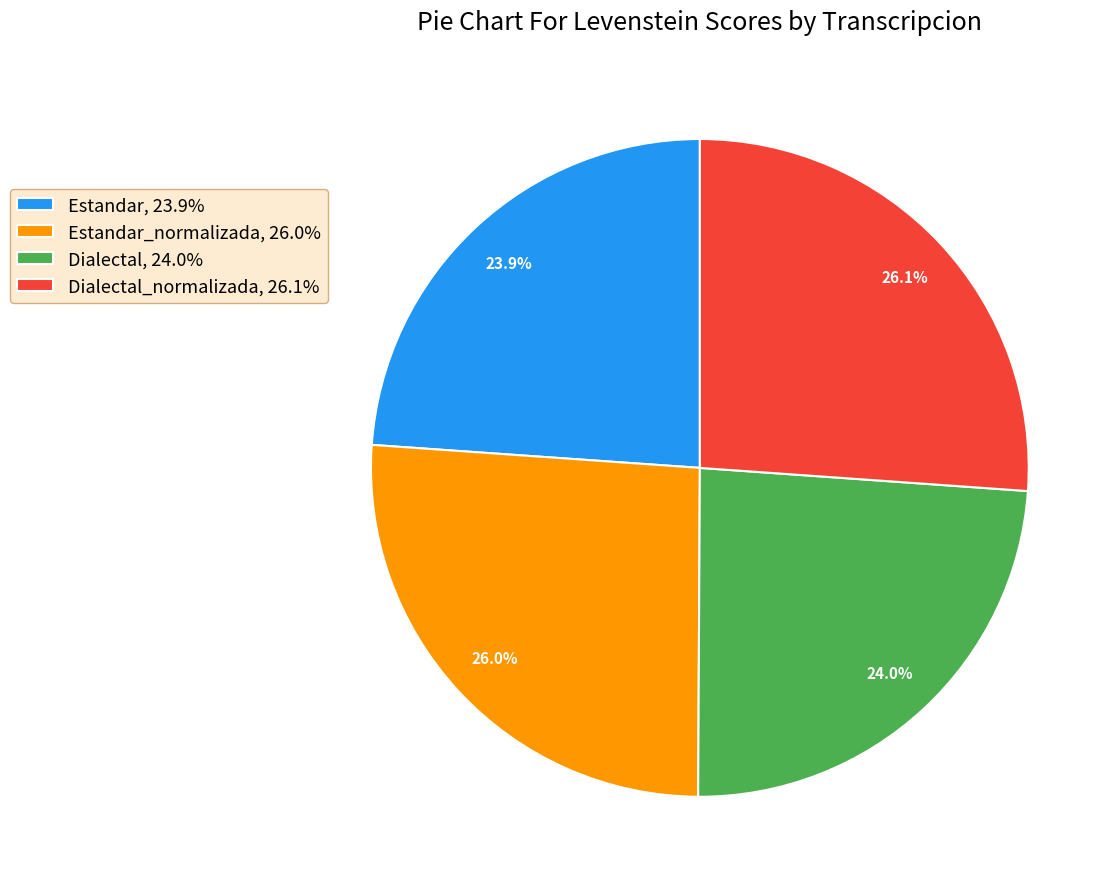

Combined, do Dialectal_normalizada, 26.1% and Estandar_normalizada, 26.0% account for over 50%?

Yes